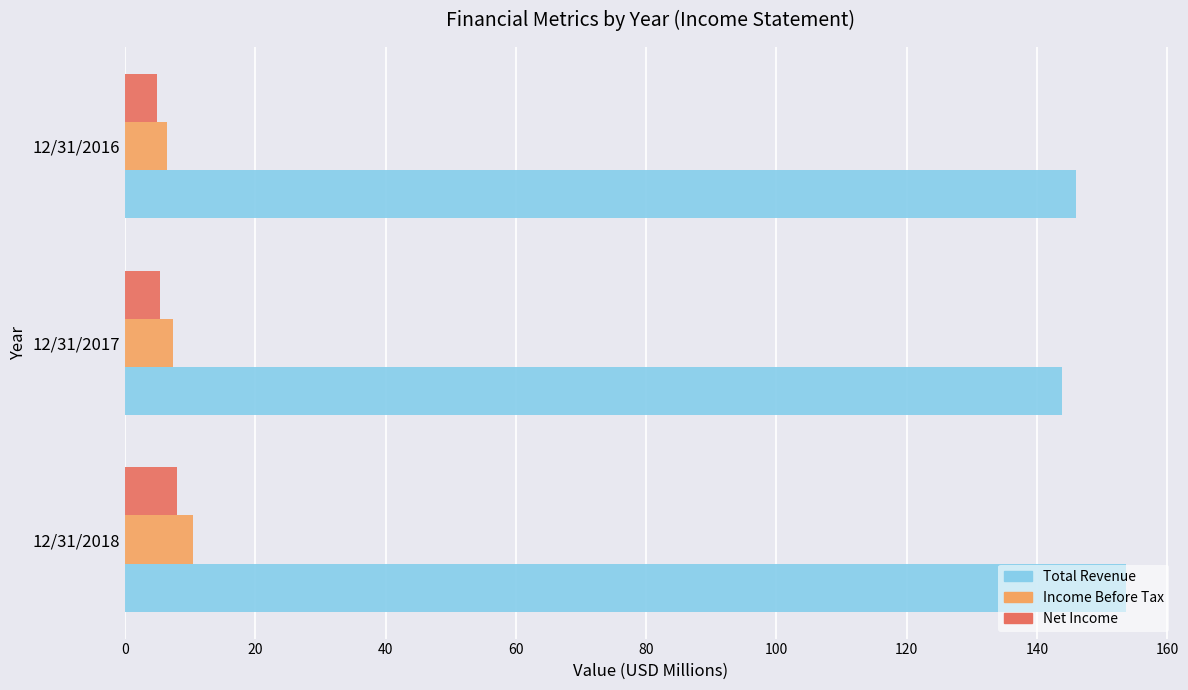

What is the difference between the highest and lowest values at 12/31/2016?

141.1